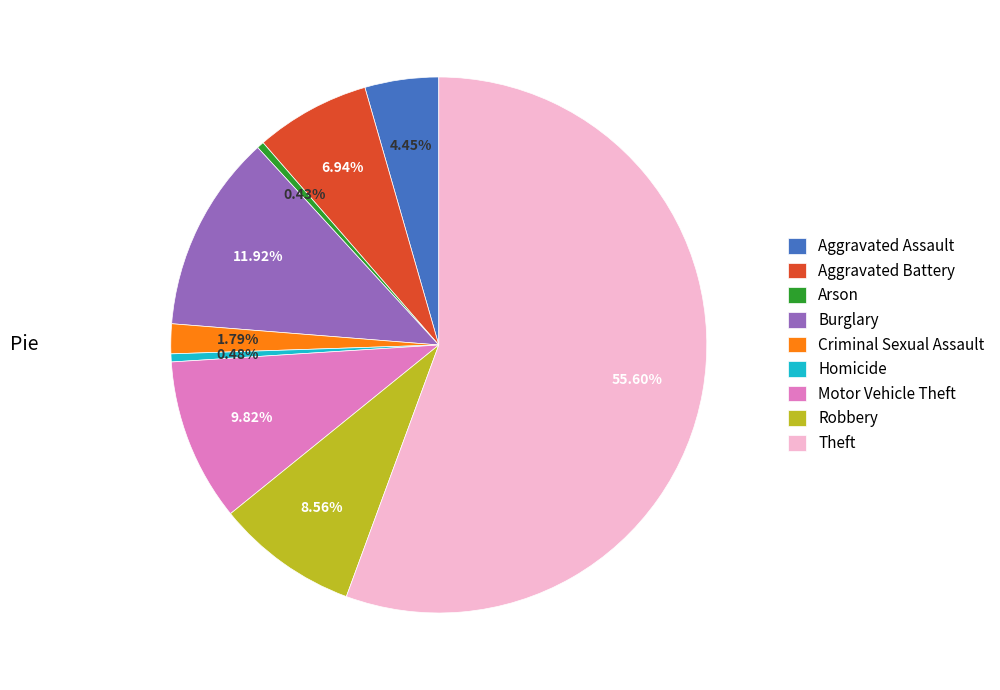

Count the number of slices in the pie.

9